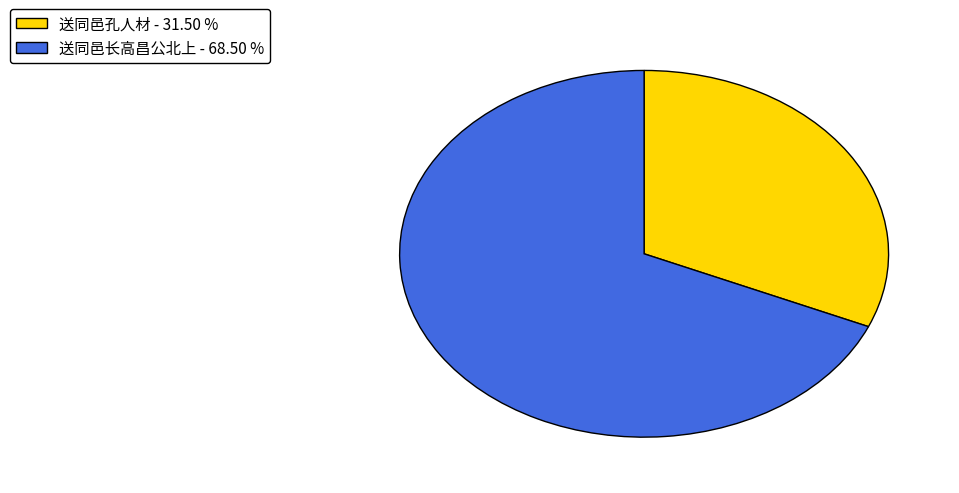

Combined, do 送同邑孔人材 and 送同邑长高昌公北上 account for over 50%?

Yes